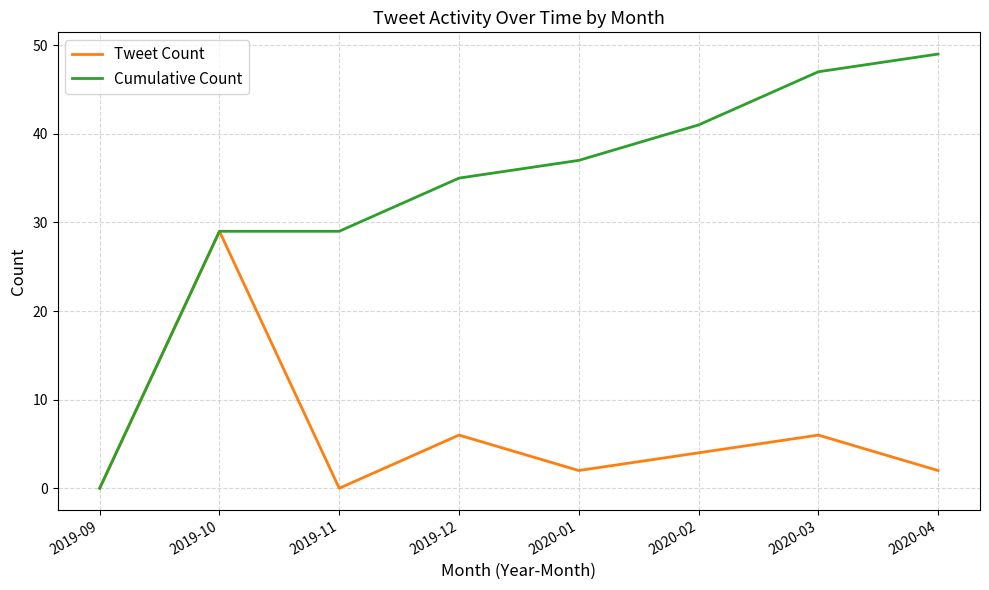

Reading right to left, what are all the values shown in this chart?

Tweet Count: 2020-04=2	2020-03=6	2020-02=4	2020-01=2	2019-12=6	2019-11=0	2019-10=29	2019-09=0
Cumulative Count: 2020-04=49	2020-03=47	2020-02=41	2020-01=37	2019-12=35	2019-11=29	2019-10=29	2019-09=0